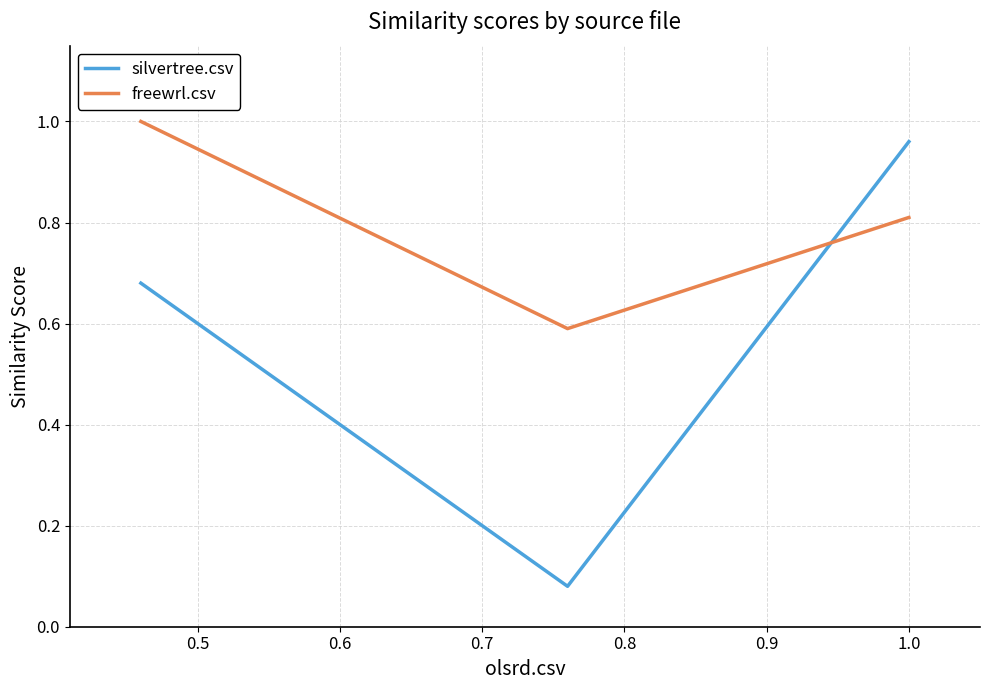

Is this an area chart (filled region under the line)?

No